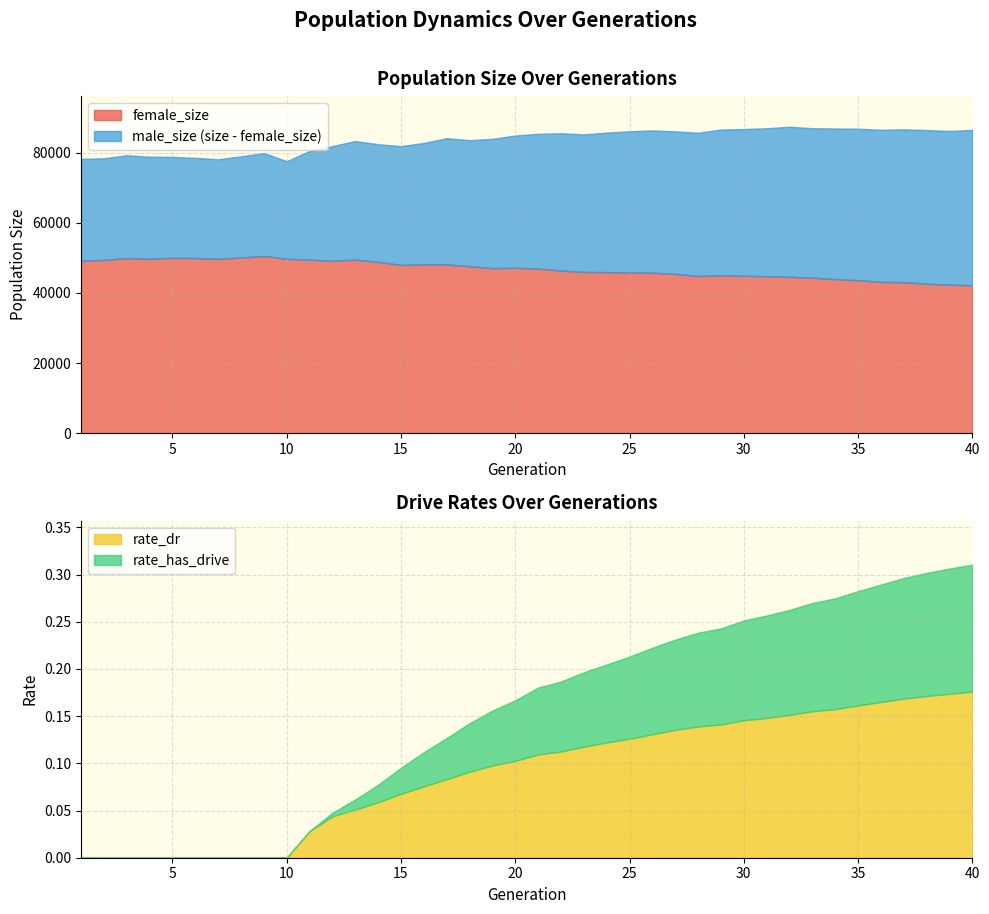

At which category is the sum across all series the highest?

13